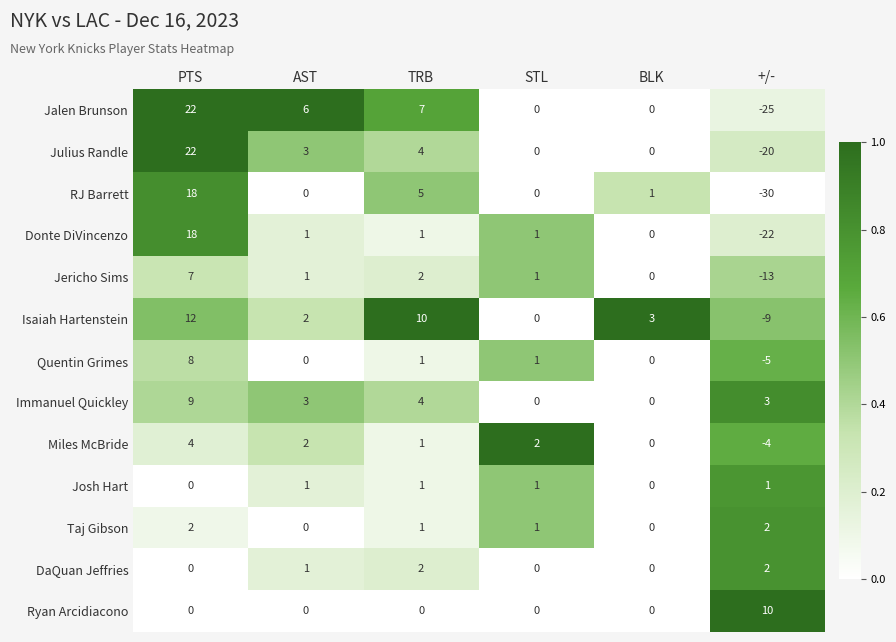

Is it true that Taj Gibson equals 0 at BLK?

True